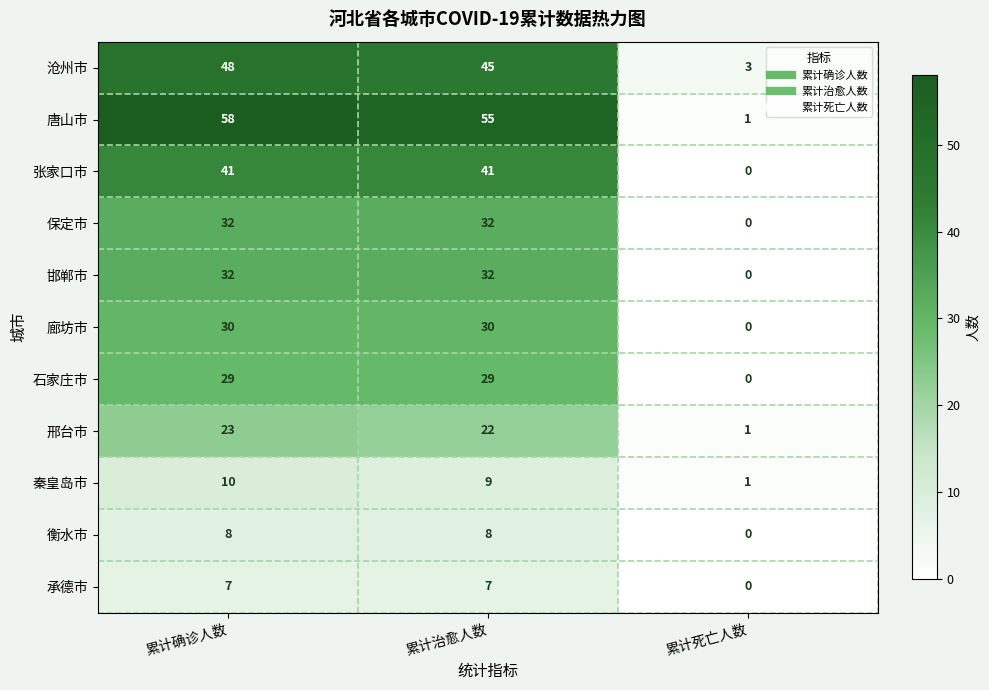

True or false: 衡水市 has a value of 0 at 累计死亡人数.

True